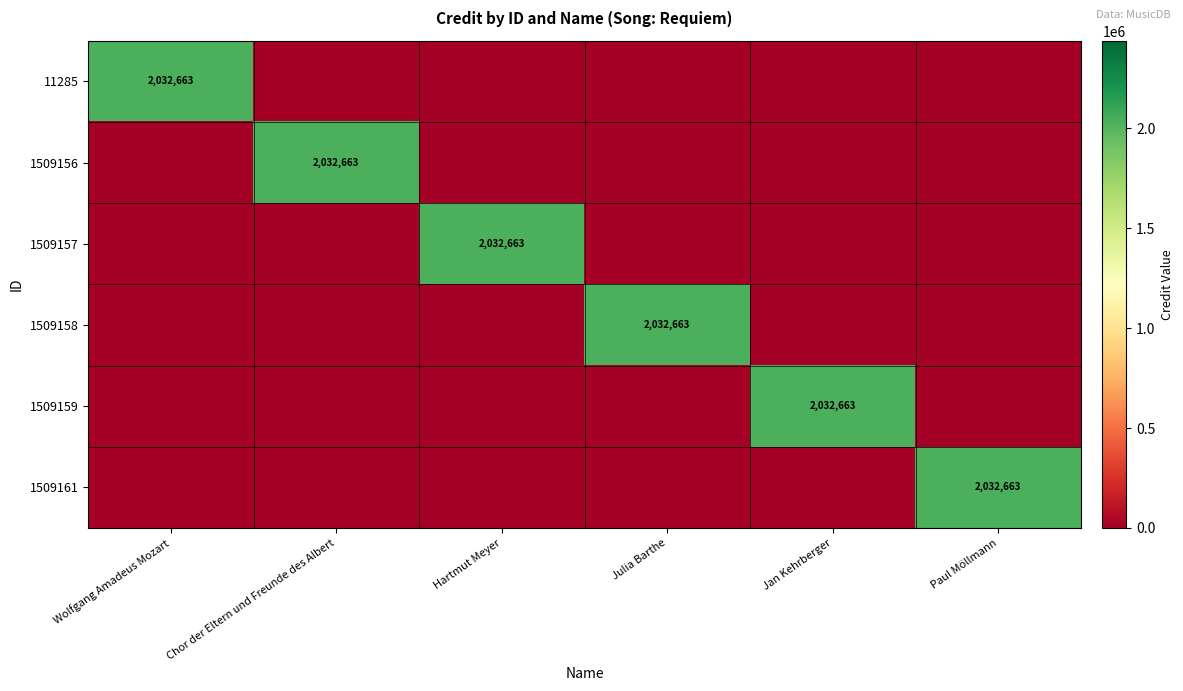

Rank the categories by 1509158 value from highest to lowest.

Julia Barthe, Wolfgang Amadeus Mozart, Chor der Eltern und Freunde des Albert, Hartmut Meyer, Jan Kehrberger, Paul Möllmann